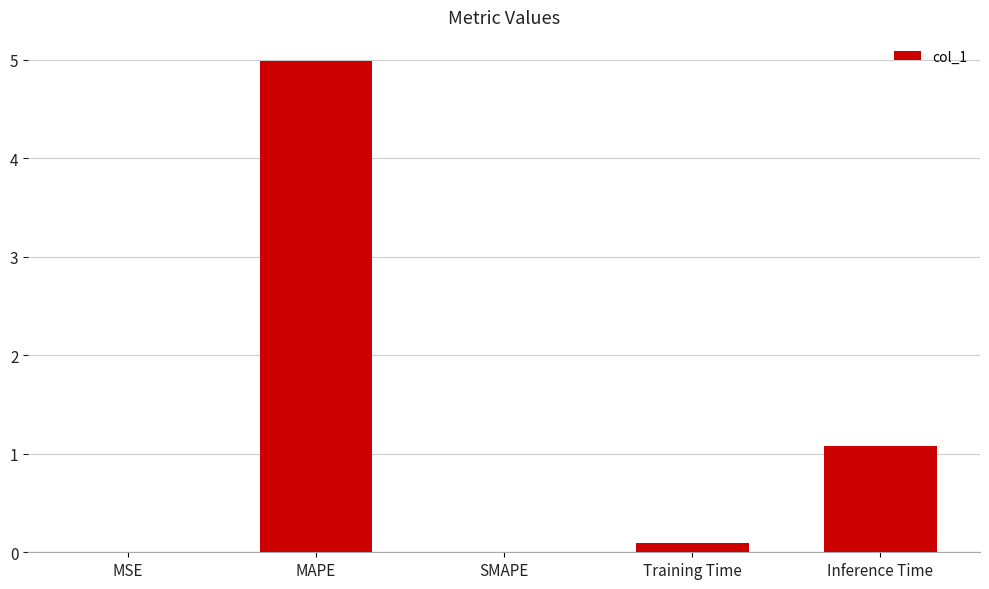

Is it true that the value at MAPE is 5.0?

True